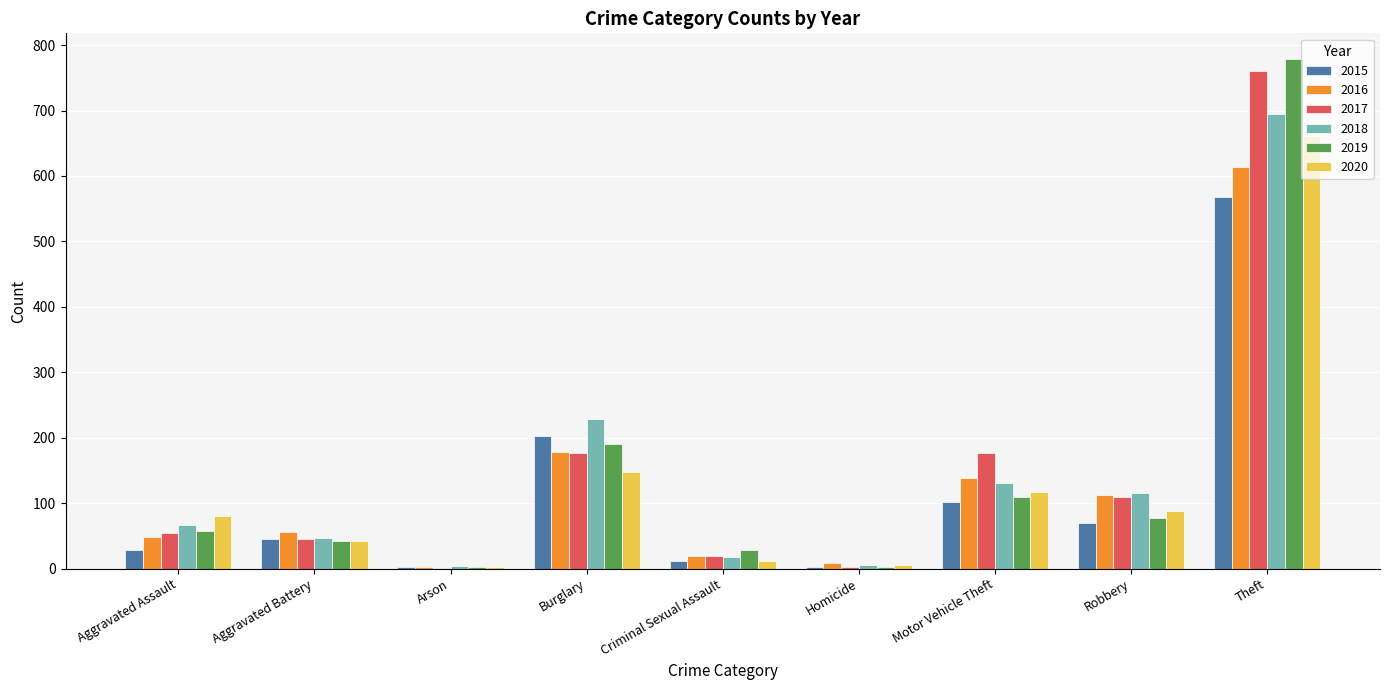

At which category does the chart reach its peak across all series?

Theft